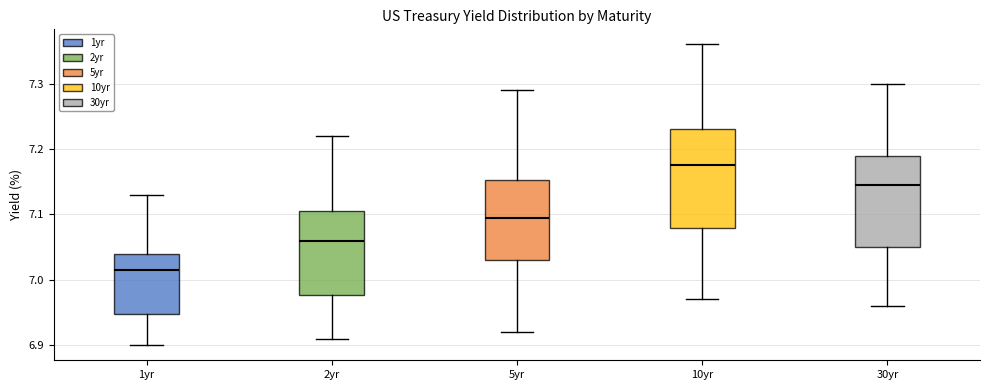

Which box has the lowest median line?

1yr